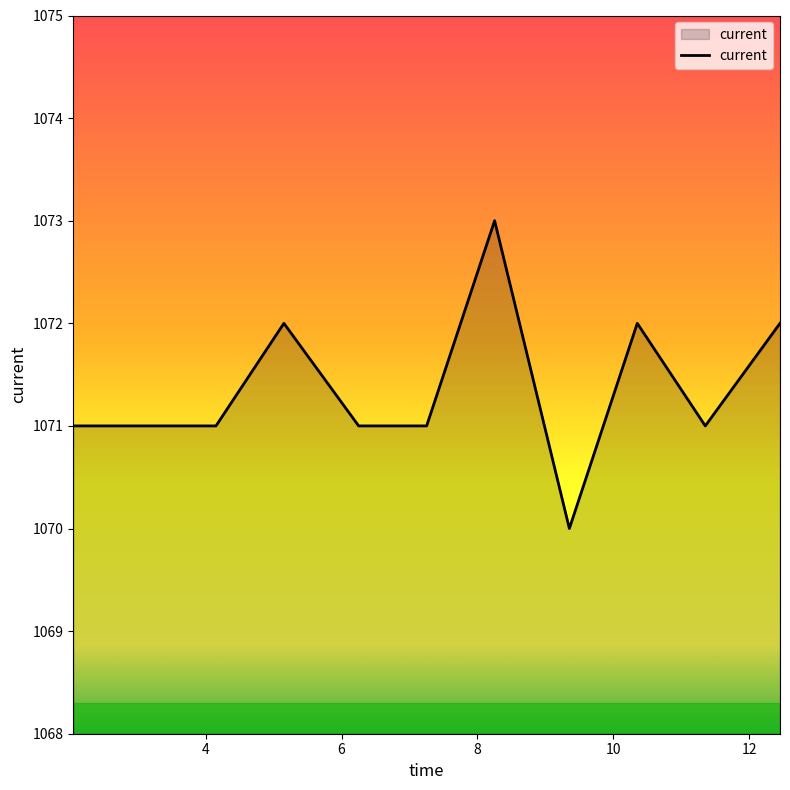

What is the maximum value shown in the chart?

1073